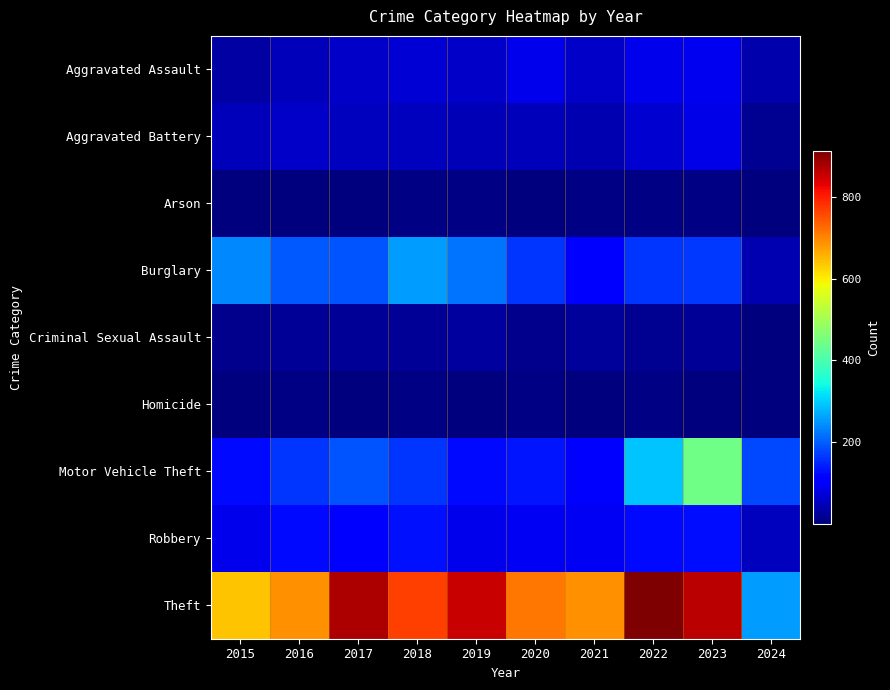

Count the number of categories in the chart.

10